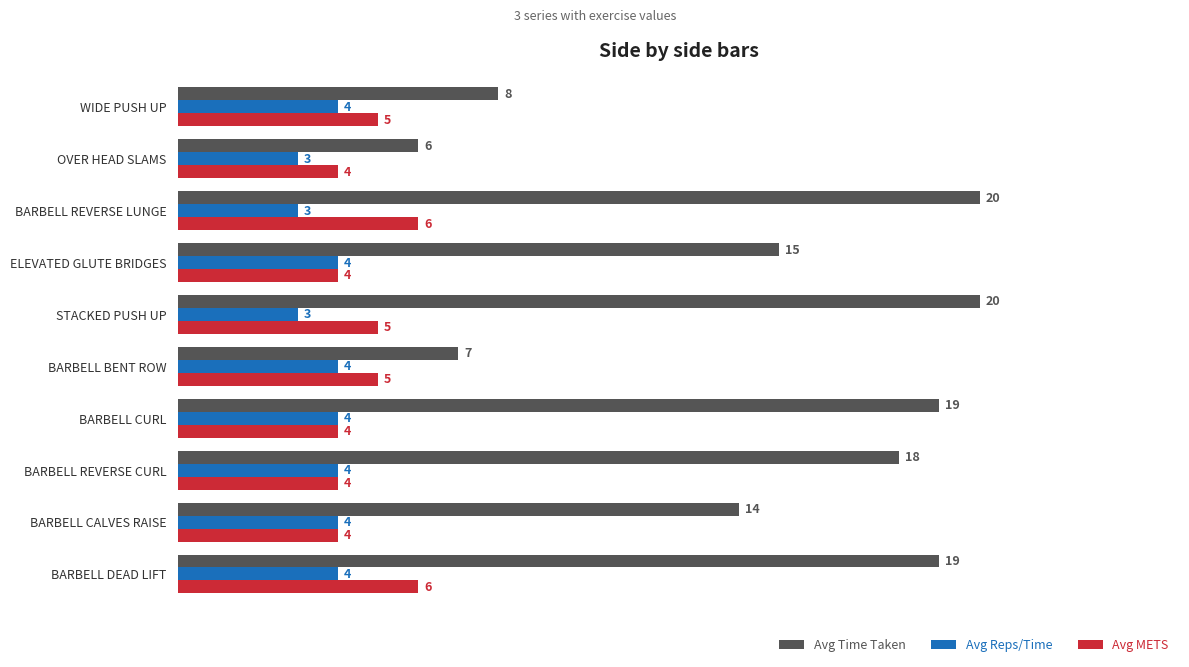

Which series has the largest range (max minus min)?

Avg Time Taken